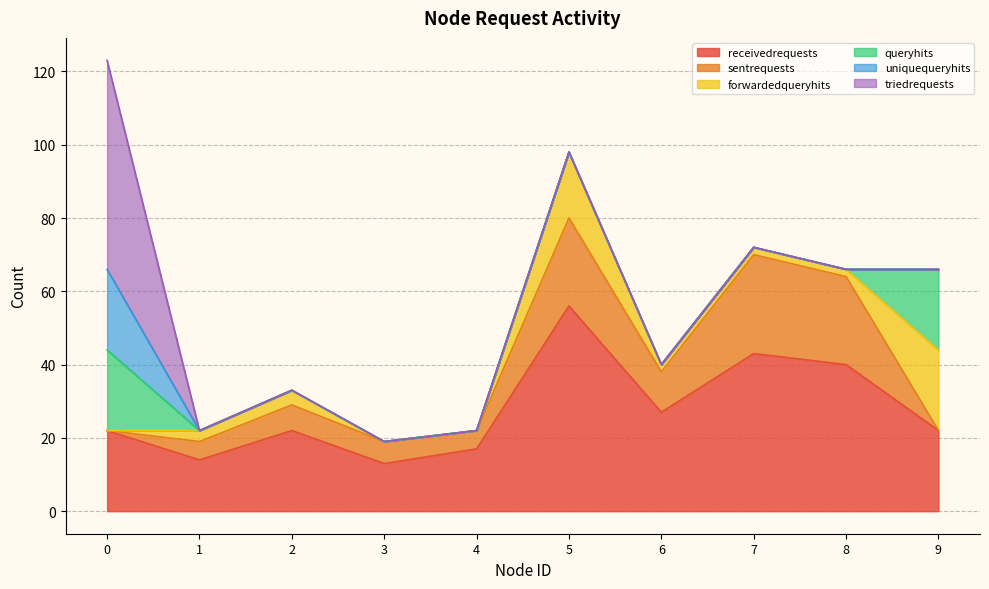

After their last crossing, which series has the higher values: forwardedqueryhits or queryhits?

forwardedqueryhits